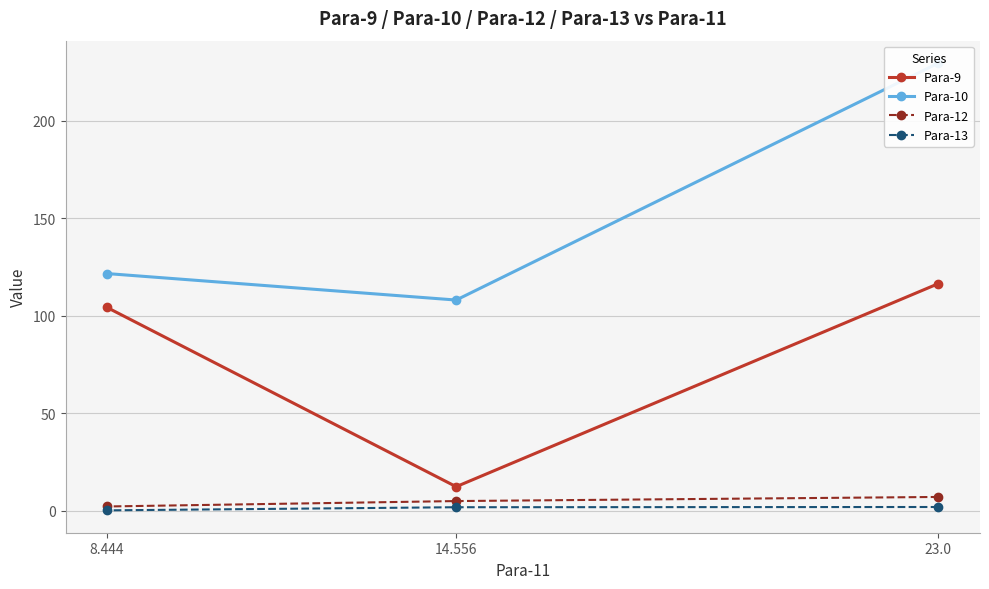

What value does the Para-13 series have at 8.444?

0.1